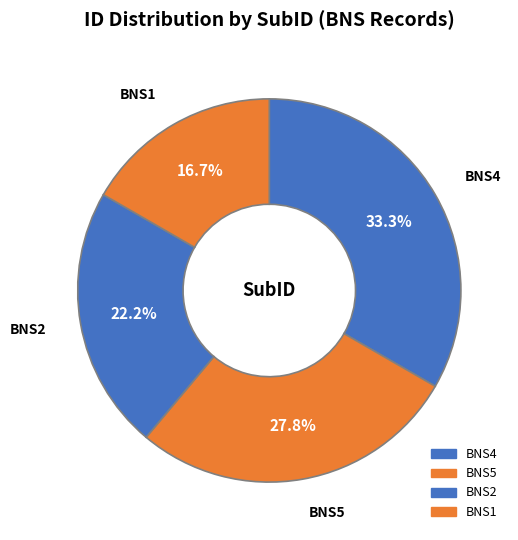

How many slices are in this pie chart?

4